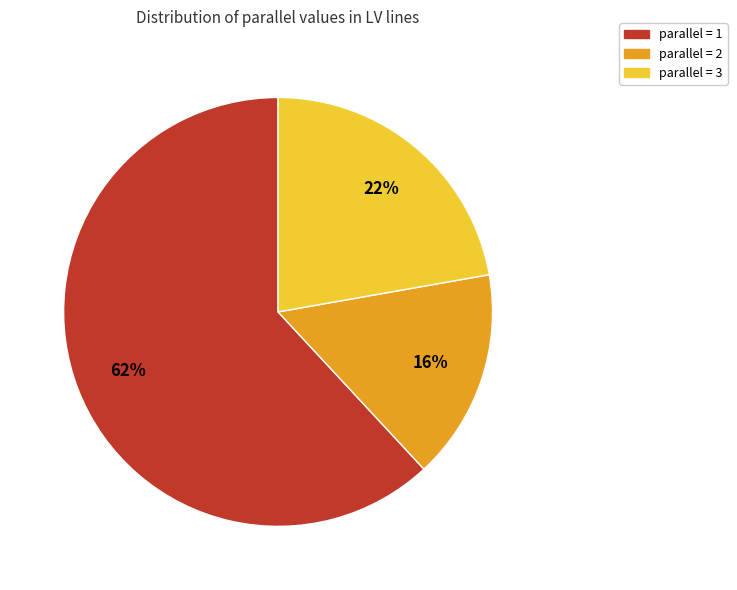

Does any single category account for the majority?

Yes